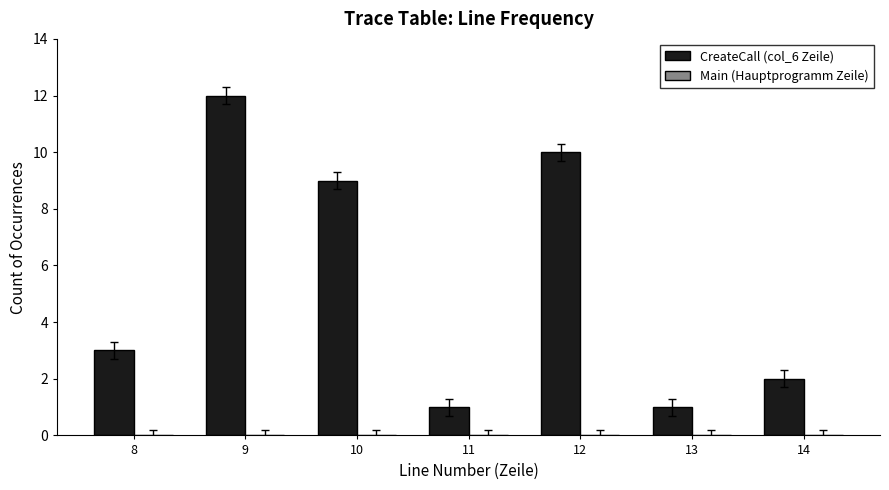

What is the sum of the values at 14 and 11?

3